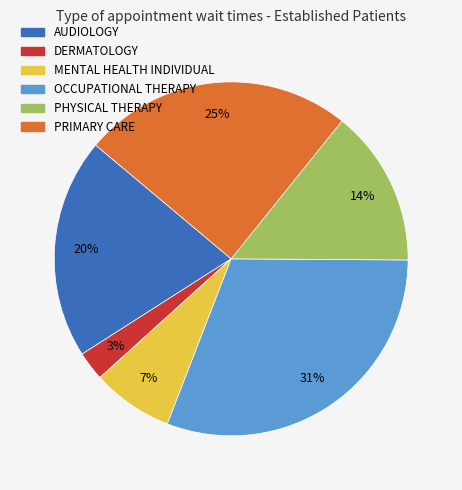

Is DERMATOLOGY the majority of the pie?

No